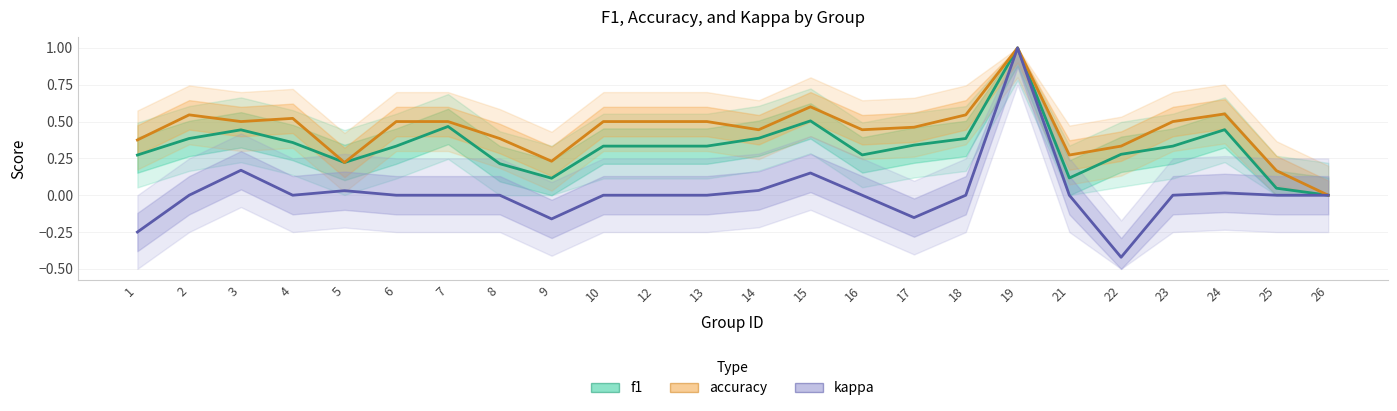

How many interior local peaks does the accuracy series have?

5